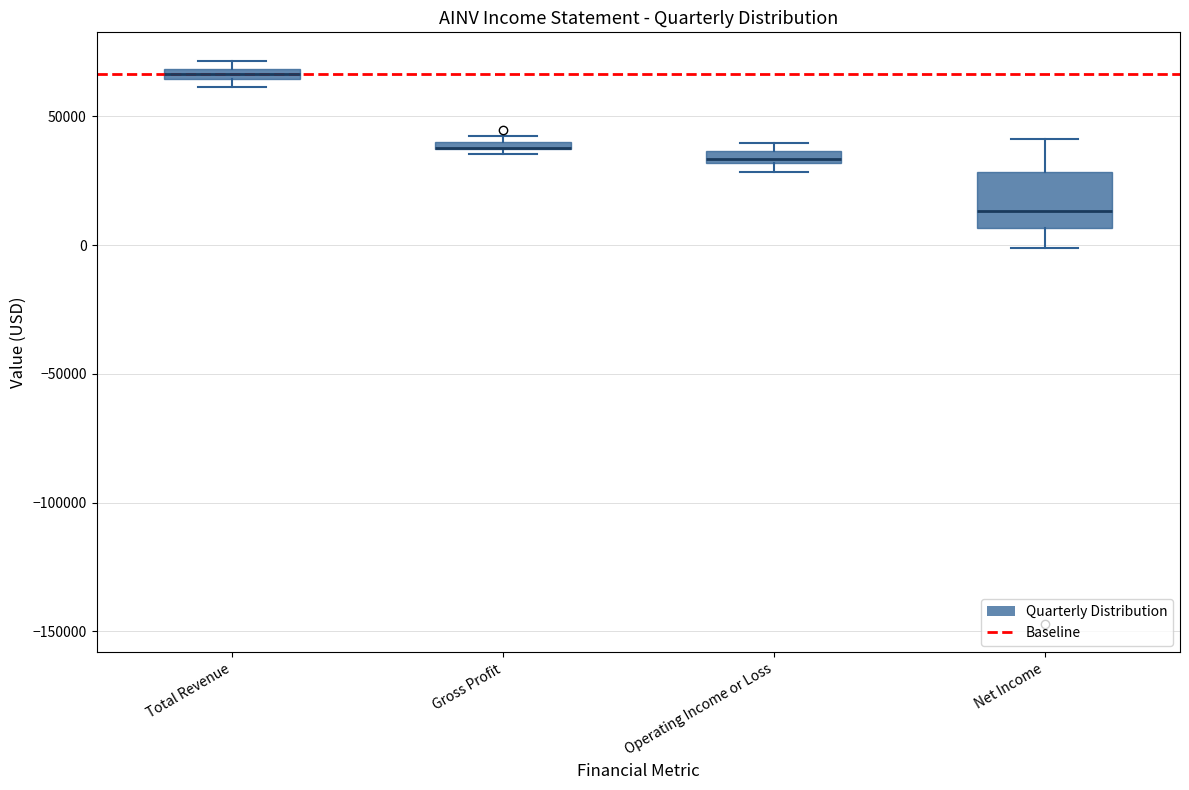

Which box is the tallest, from its lower edge to its upper edge?

Net Income